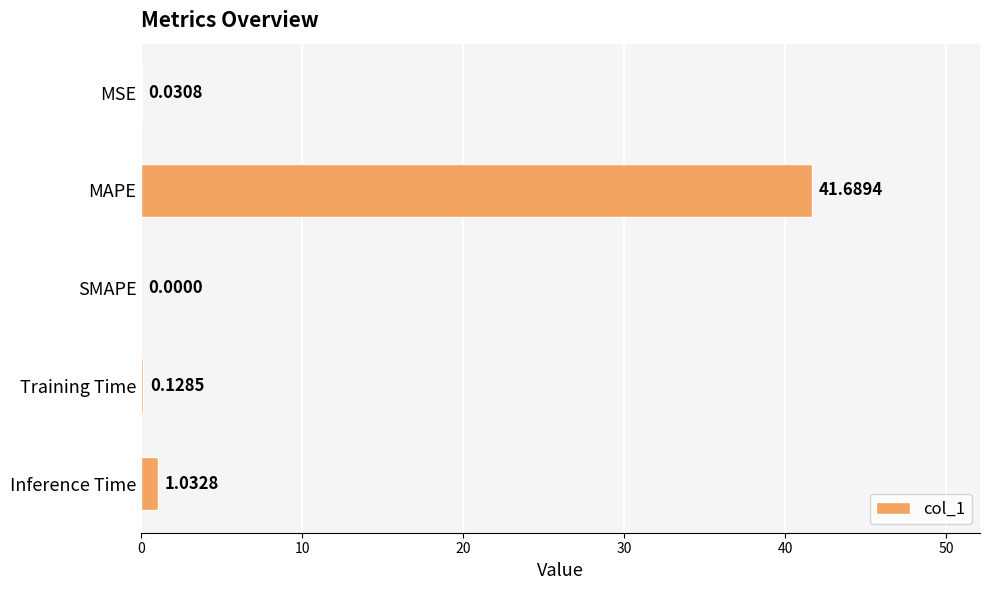

What is the sum of all values?

42.9